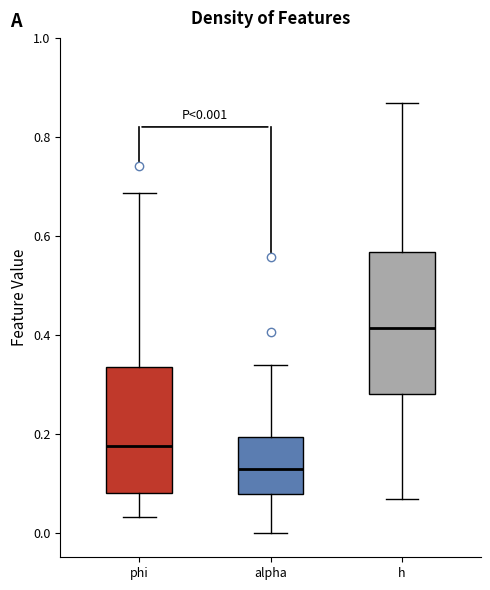

Comparing the boxes themselves (not the whiskers), which one is the tallest?

h